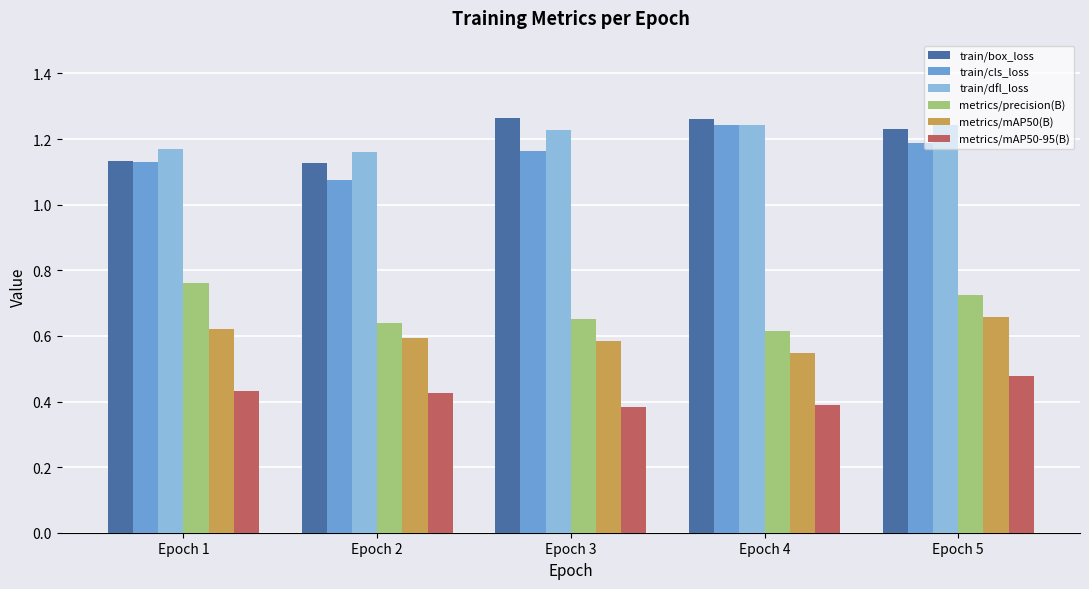

What are all the series names shown in the legend?

train/box_loss, train/cls_loss, train/dfl_loss, metrics/precision(B), metrics/mAP50(B), metrics/mAP50-95(B)